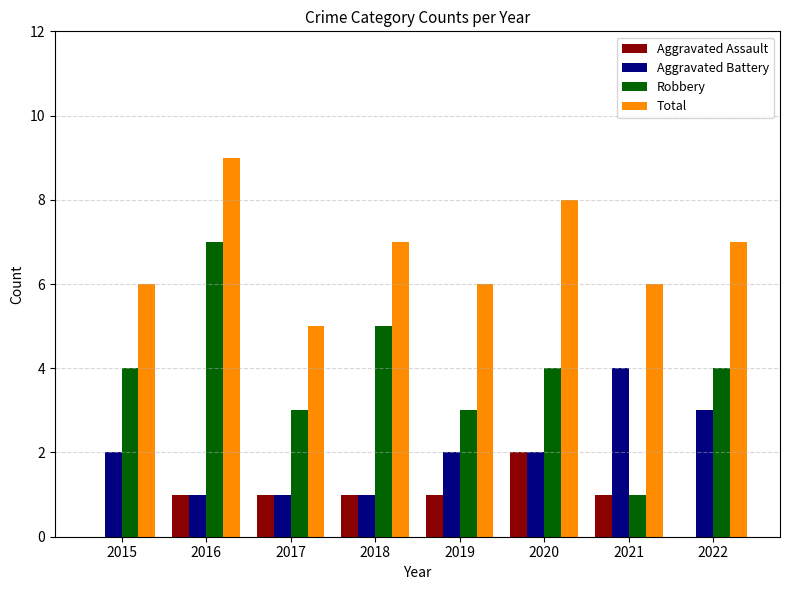

Read the Total value at 2016.

9